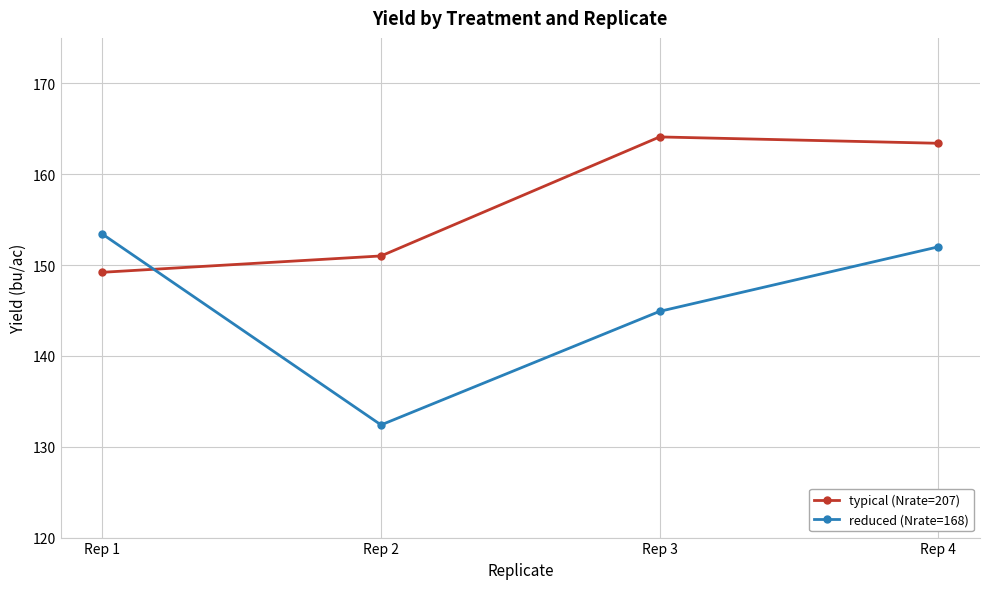

What is the total value across all series at Rep 2?

283.4